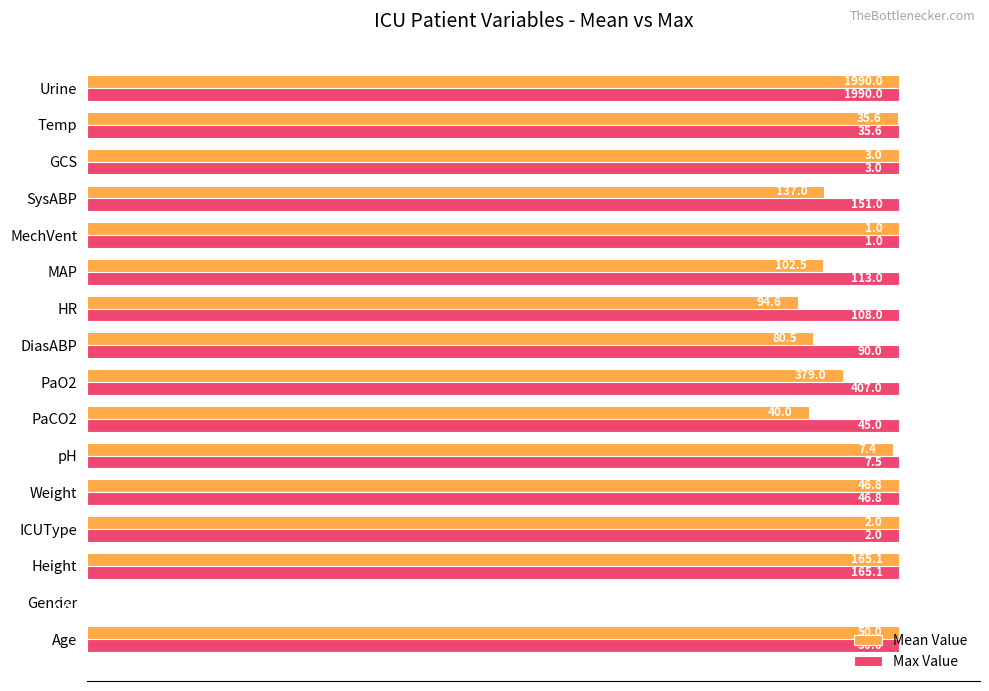

What are all the series names shown in the legend?

Mean Value, Max Value